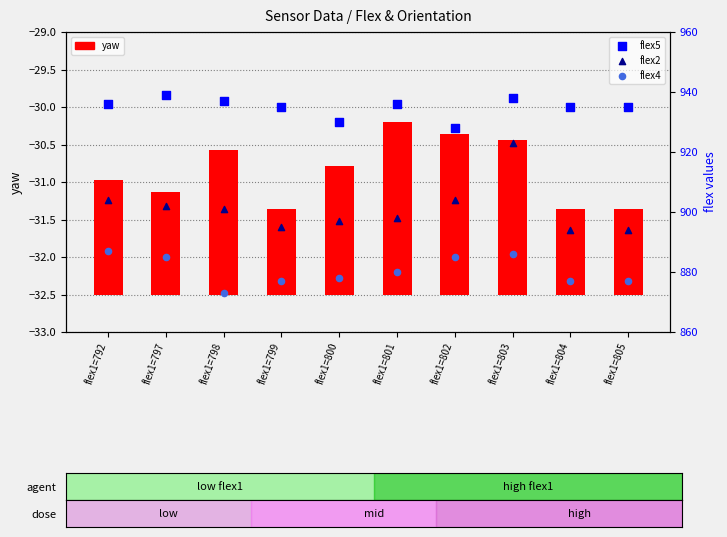

Which series contains the lowest Y value?

yaw